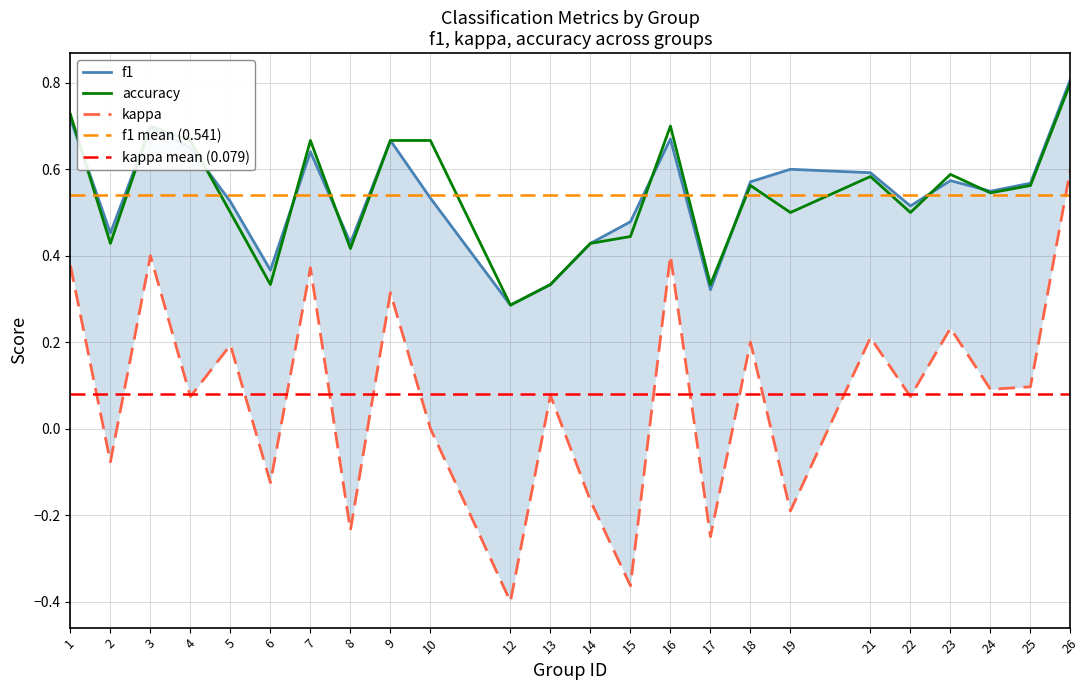

True or false: f1 and accuracy cross at least once.

True